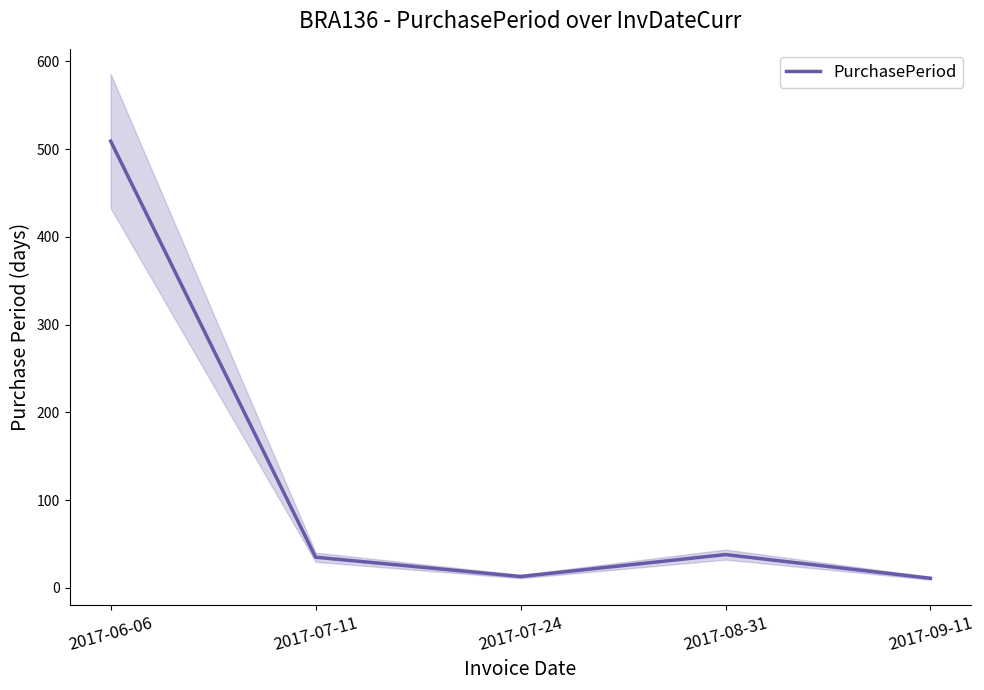

What is the sum of all values?

606